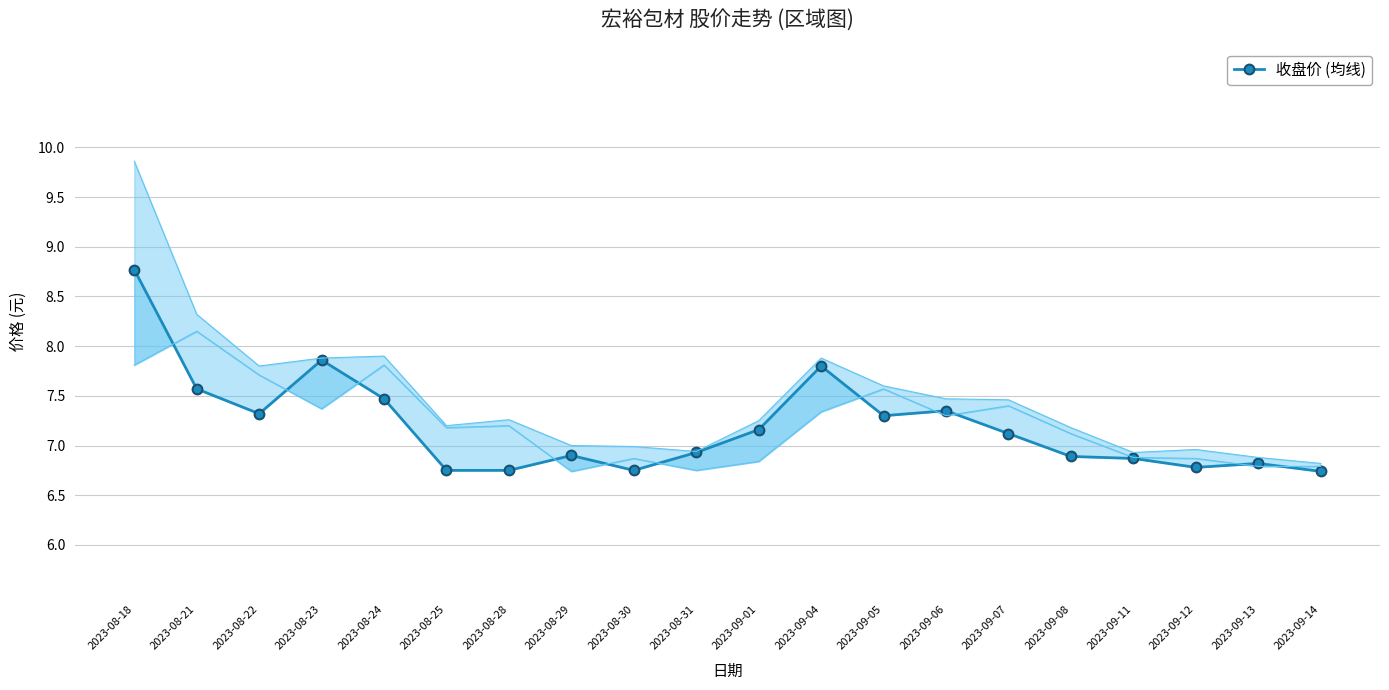

What is the label of the 3rd point from the left?

2023-08-22